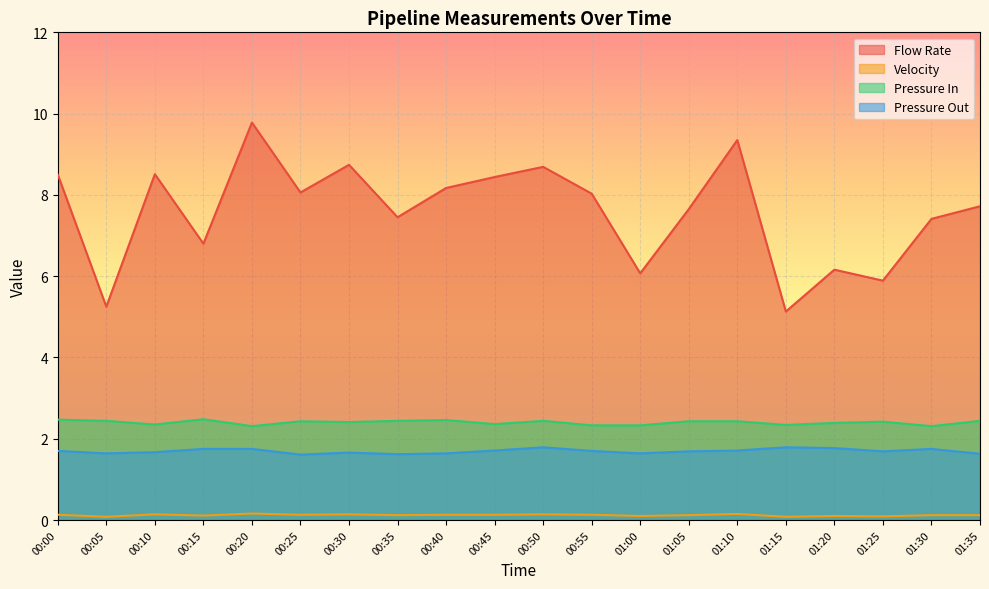

What is the label of the 8th point from the left?

00:35